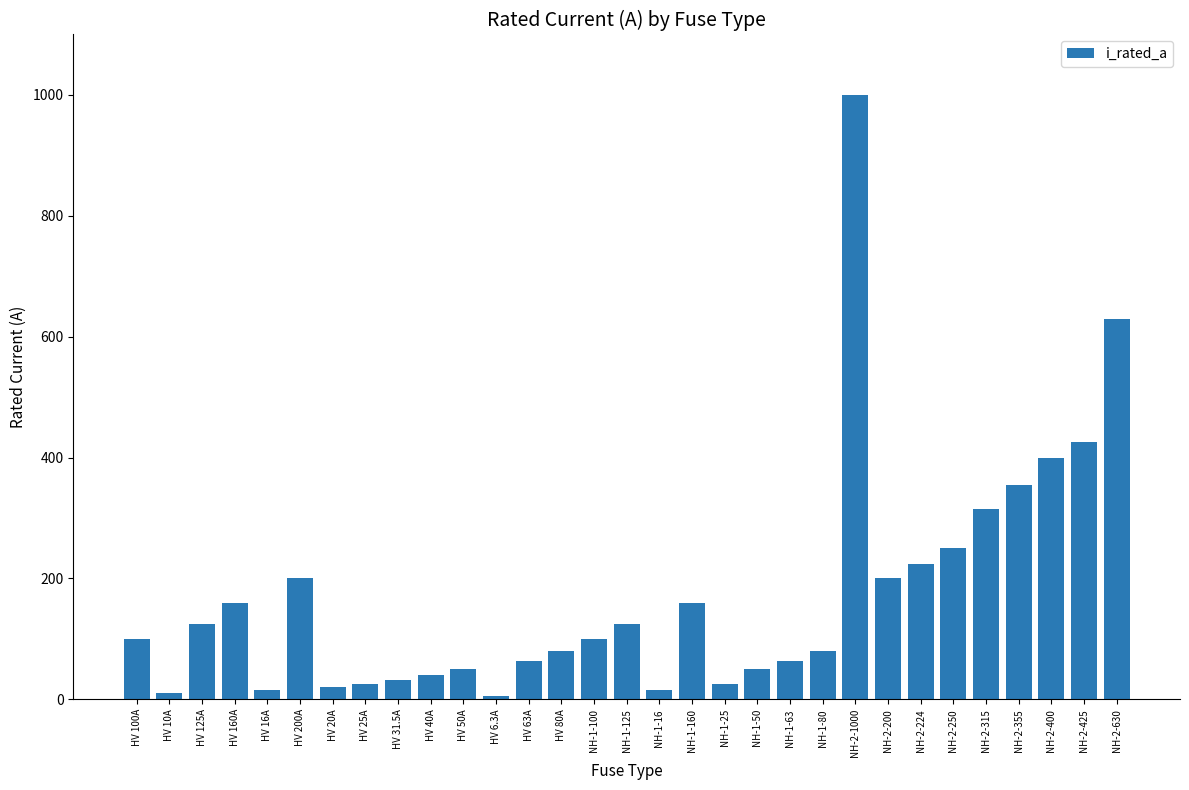

What is the sum of all values?

5344.8